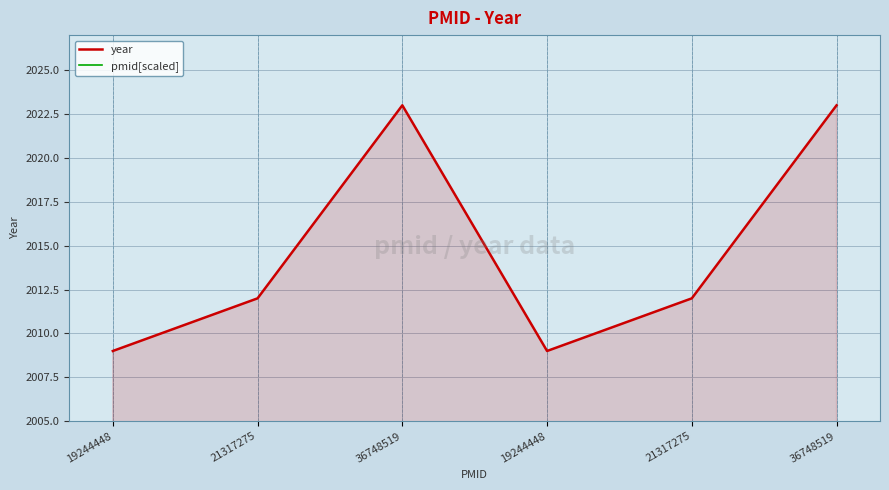

List the series in order of their peak value, lowest first.

pmid[scaled], year